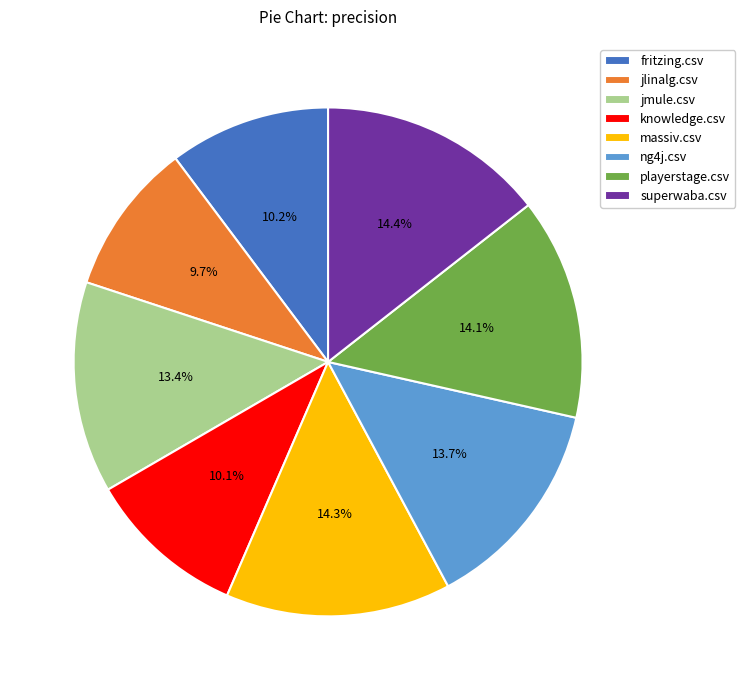

What percentage is the jlinalg.csv slice, to the nearest percent?

10%